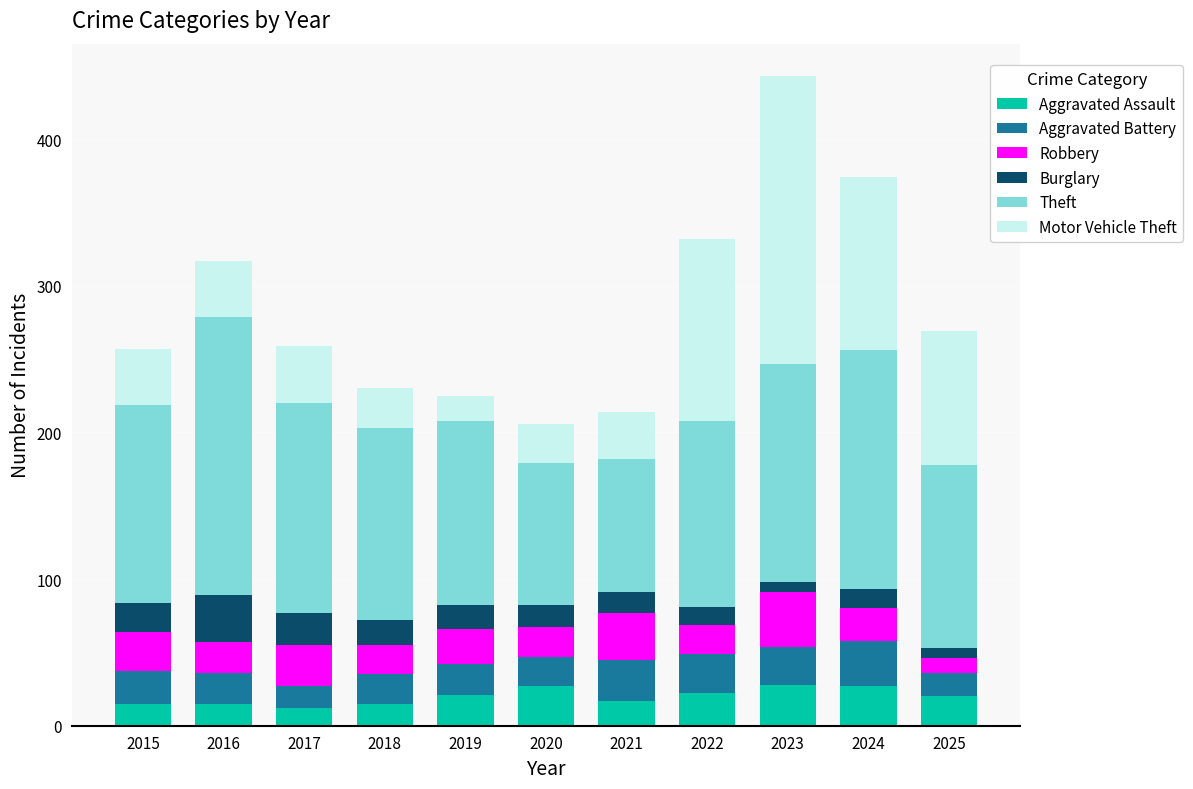

What is the lowest value of the Aggravated Assault series?

12